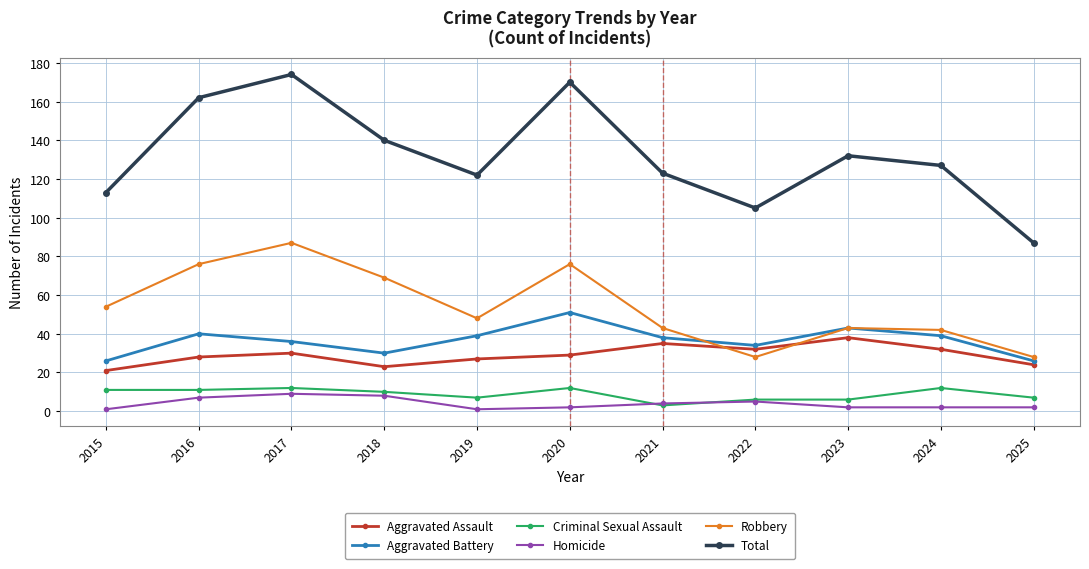

The Homicide series shows 8 at 2018. True or false?

True